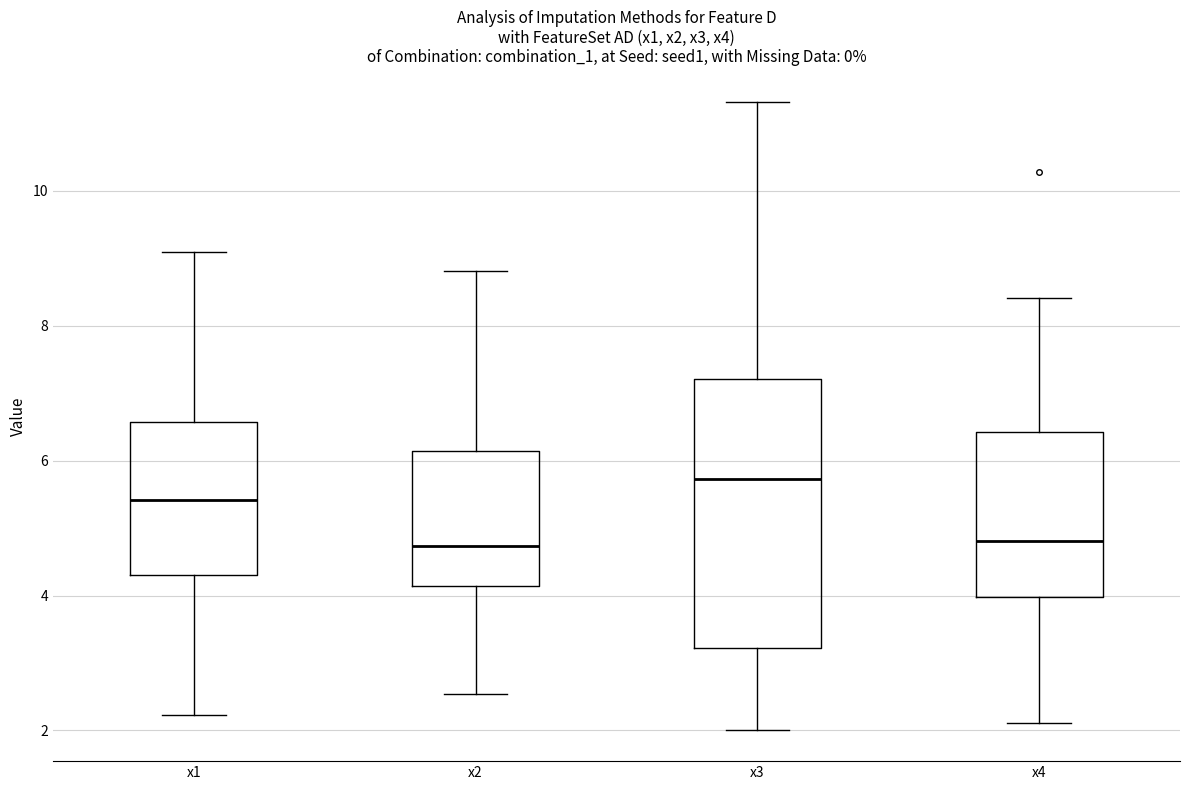

Reading left to right, read every box against the y-axis: the position of its median line, the range the box covers, and the ends of its whiskers. The values are not printed on the chart, so give them approximately, as read against the axis.

x1: median 5.4, box 4.4 to 6.6, whiskers 2.2 to 9.0
x2: median 4.8, box 4.2 to 6.2, whiskers 2.6 to 8.8
x3: median 5.8, box 3.2 to 7.2, whiskers 2.0 to 11.4
x4: median 4.8, box 4.0 to 6.4, whiskers 2.2 to 8.4